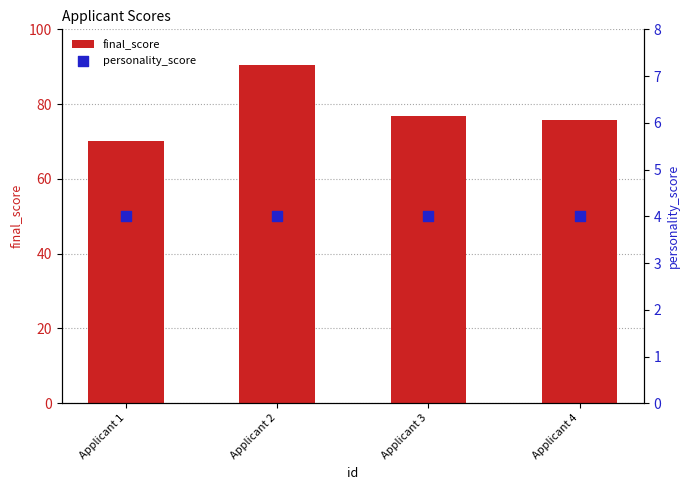

What are all the series names shown in the legend?

final_score, personality_score